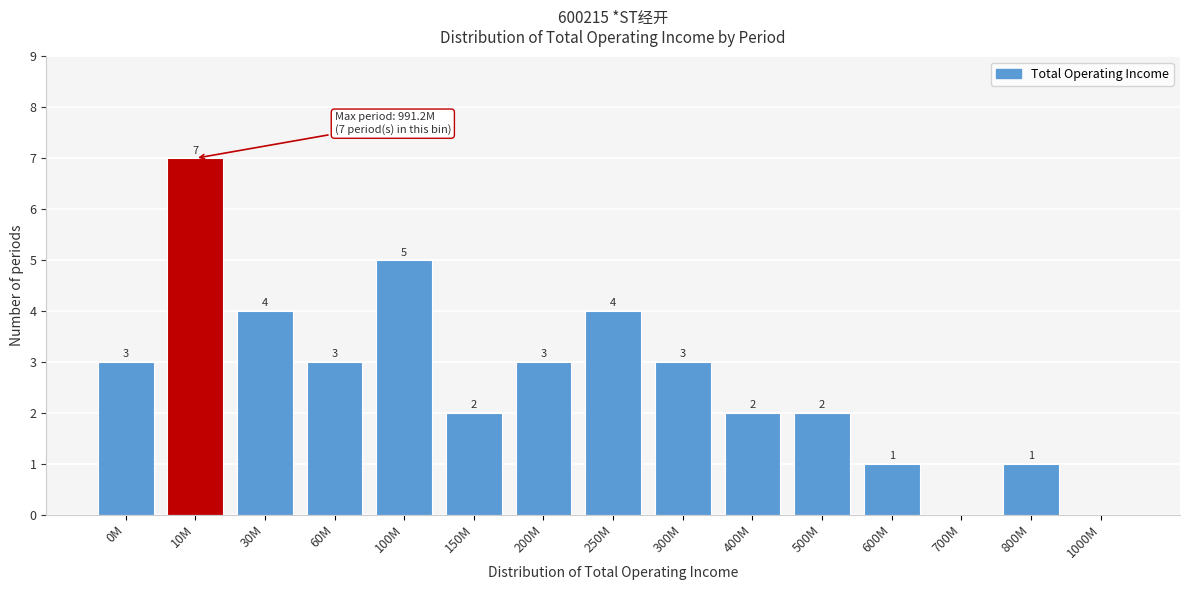

Reading left to right, transcribe all the data shown in this chart.

0M=3	10M=7	30M=4	60M=3	100M=5	150M=2	200M=3	250M=4	300M=3	400M=2	500M=2	600M=1	700M=0	800M=1	1000M=0